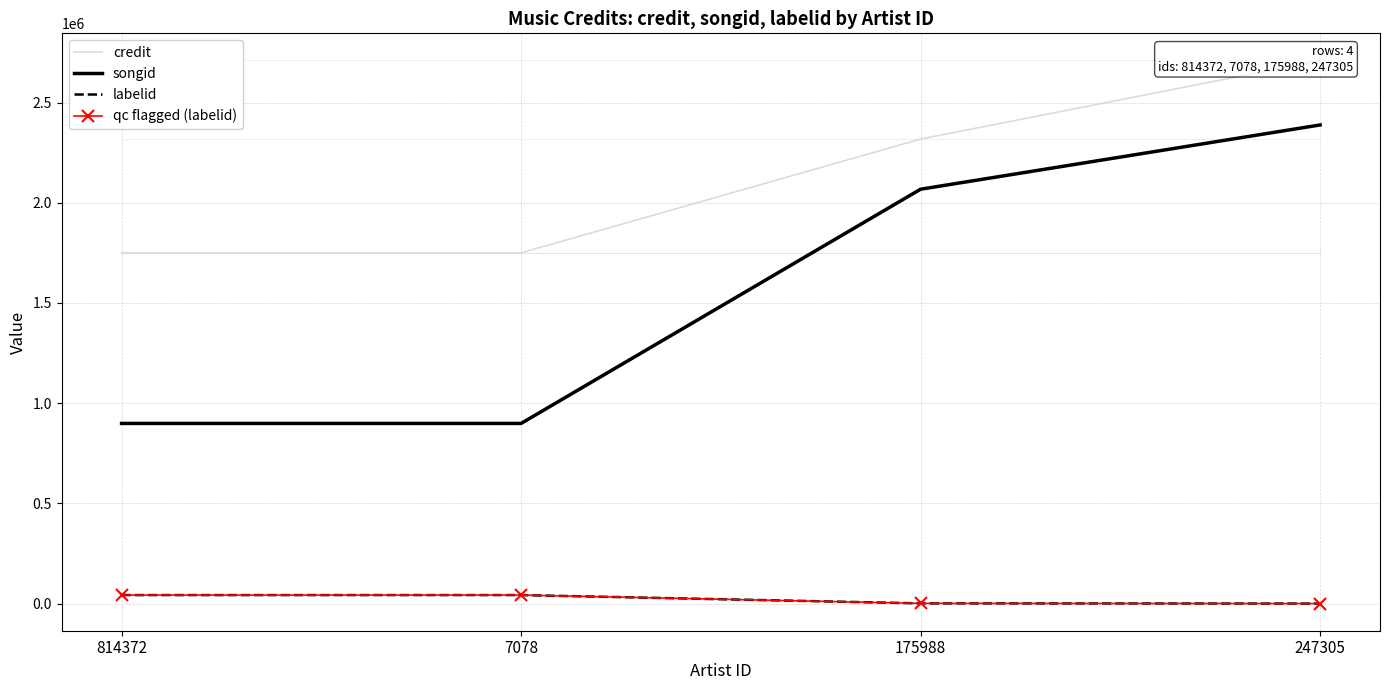

True or false: labelid and credit cross at least once.

False